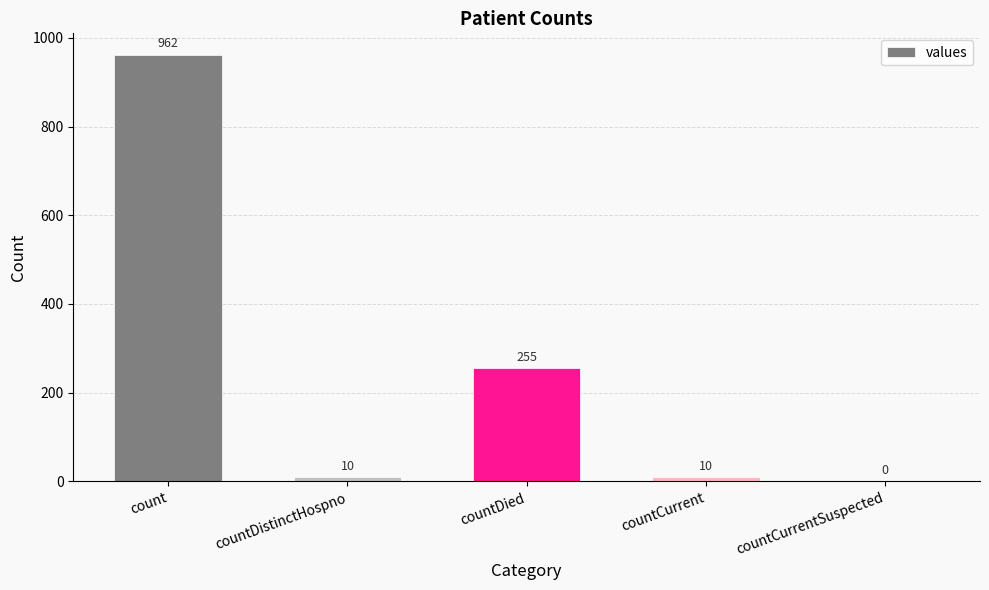

The value at count is 1594. True or false?

False